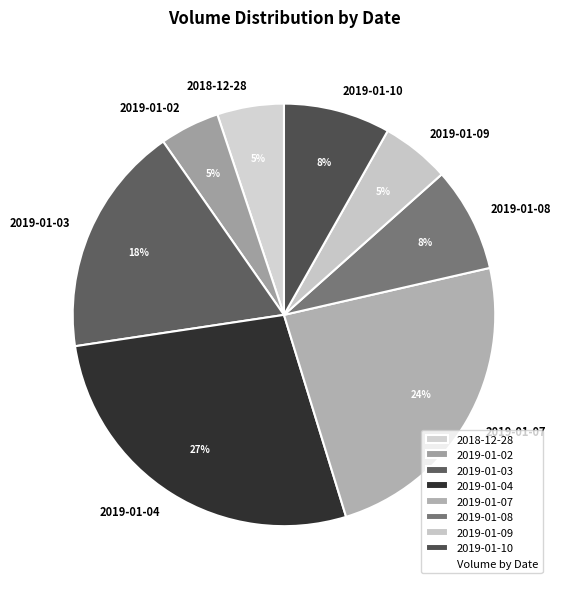

Which slice is the largest?

2019-01-04